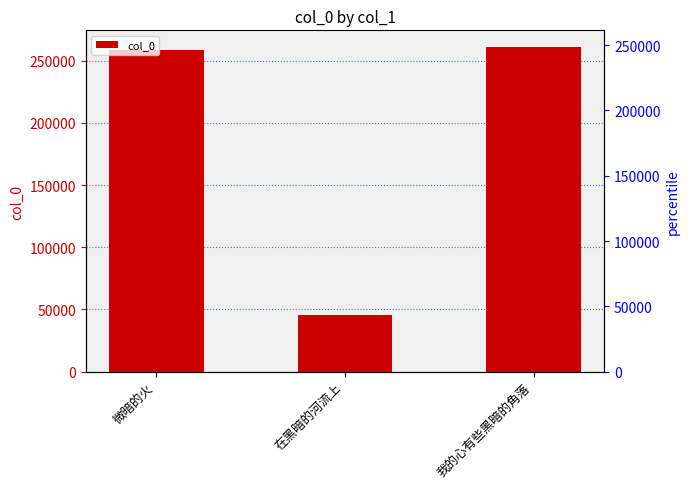

The value at 我的心有些黑暗的角落 is 371997. True or false?

False